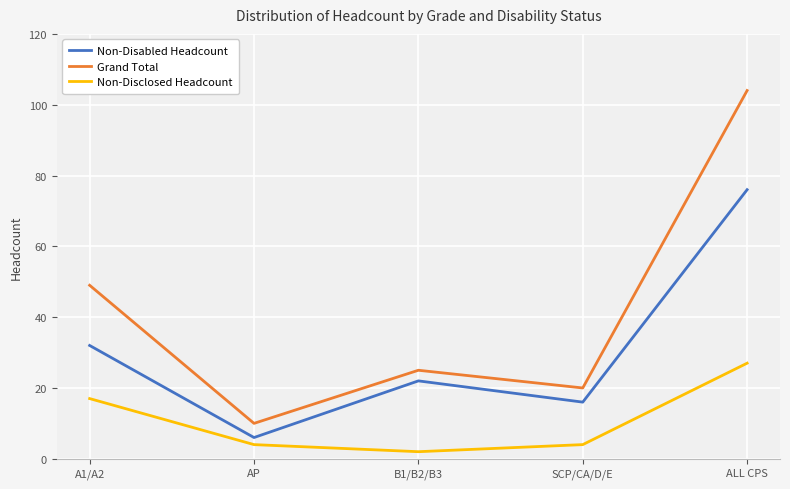

How many interior local valleys does the Non-Disabled Headcount series have?

2